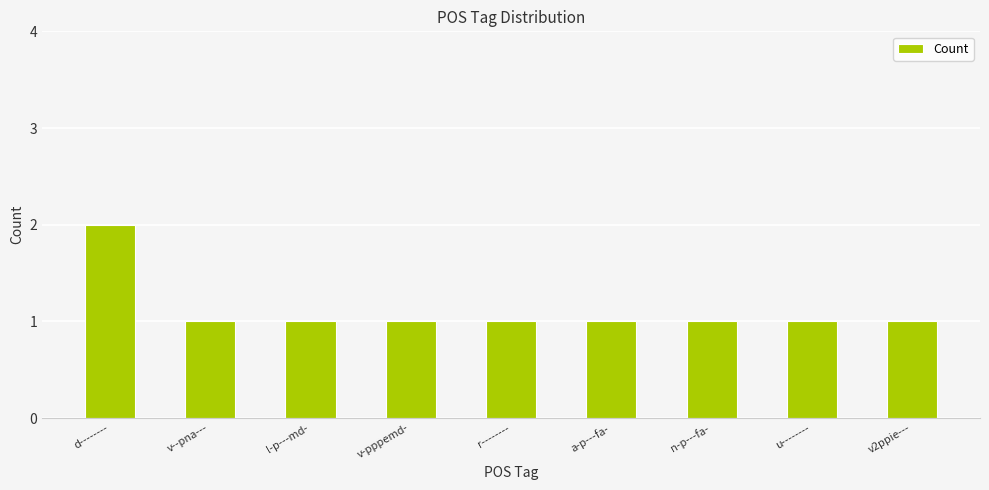

What is the sum of the values at v--pna--- and u--------?

2